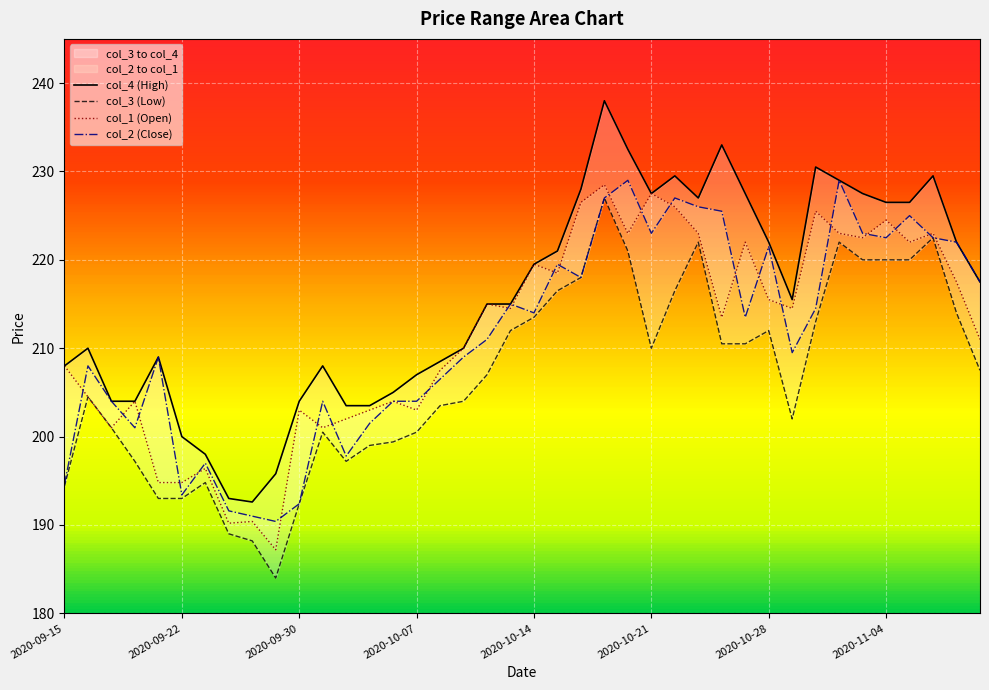

What are all the series names shown in the legend?

col_2, col_3, col_4, col_1